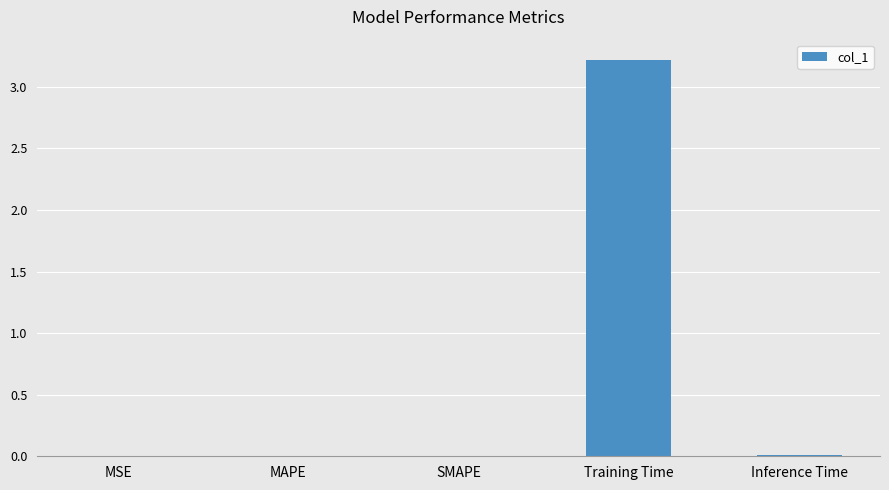

What is the sum of all values?

3.2